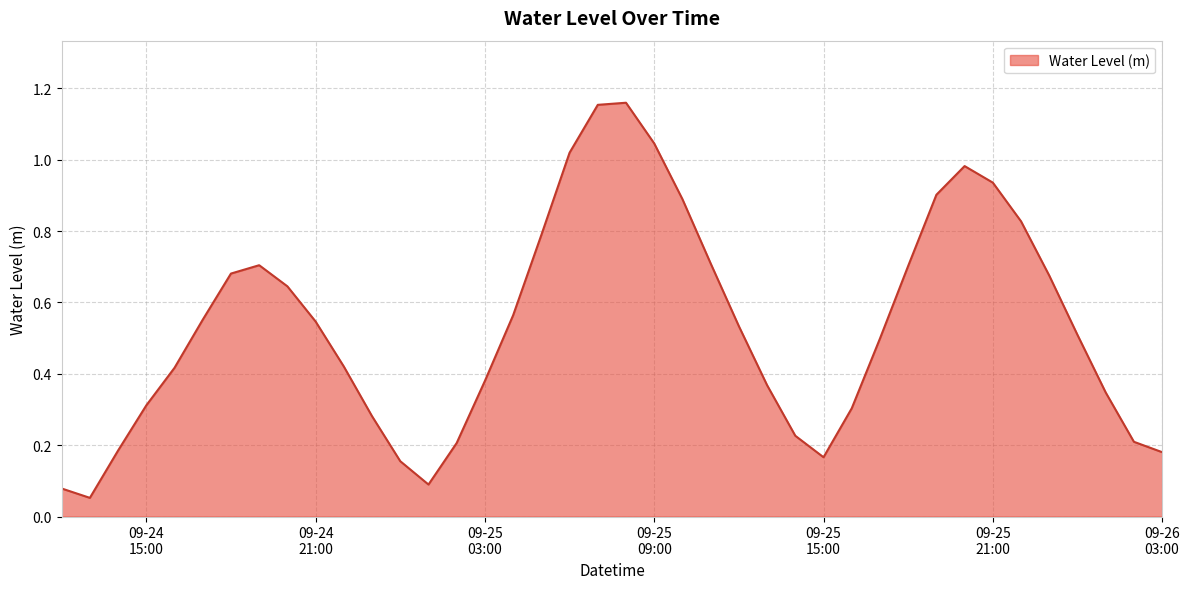

How many points are higher than both their immediate neighbors (excluding endpoints)?

3